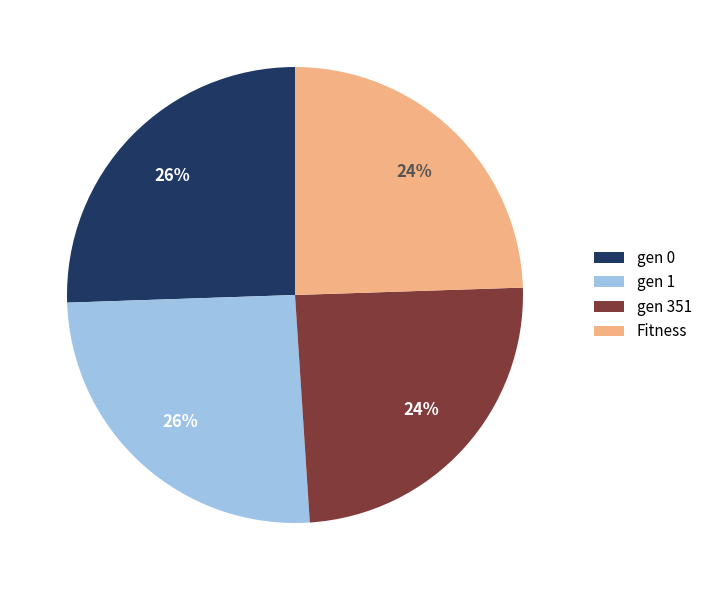

Which has a higher value, gen 0 or gen 351?

gen 0